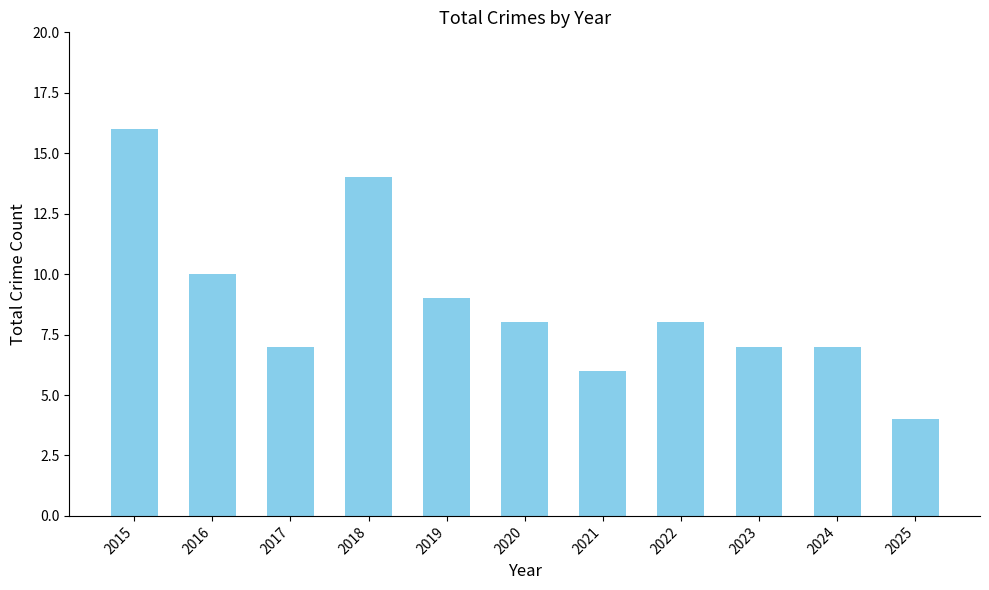

What value does the data have at 2023?

7